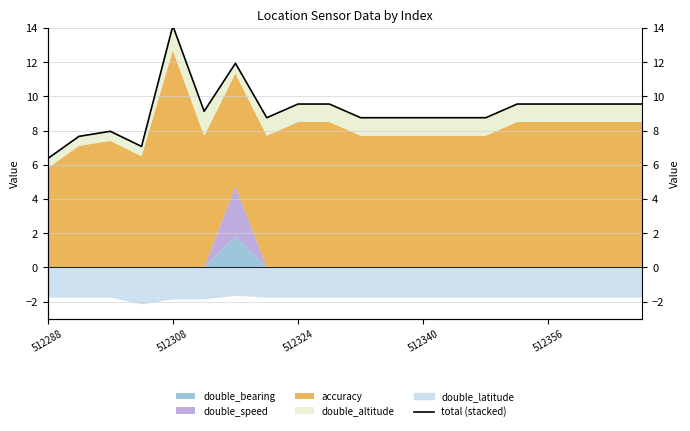

True or false: the data has more than 0 interior local peaks.

True